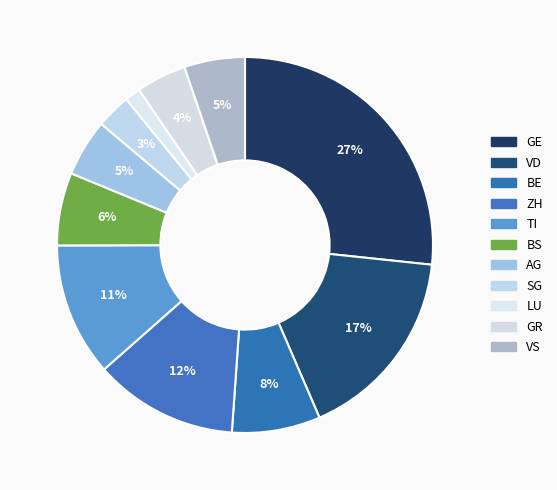

How many slices are in this pie chart?

11